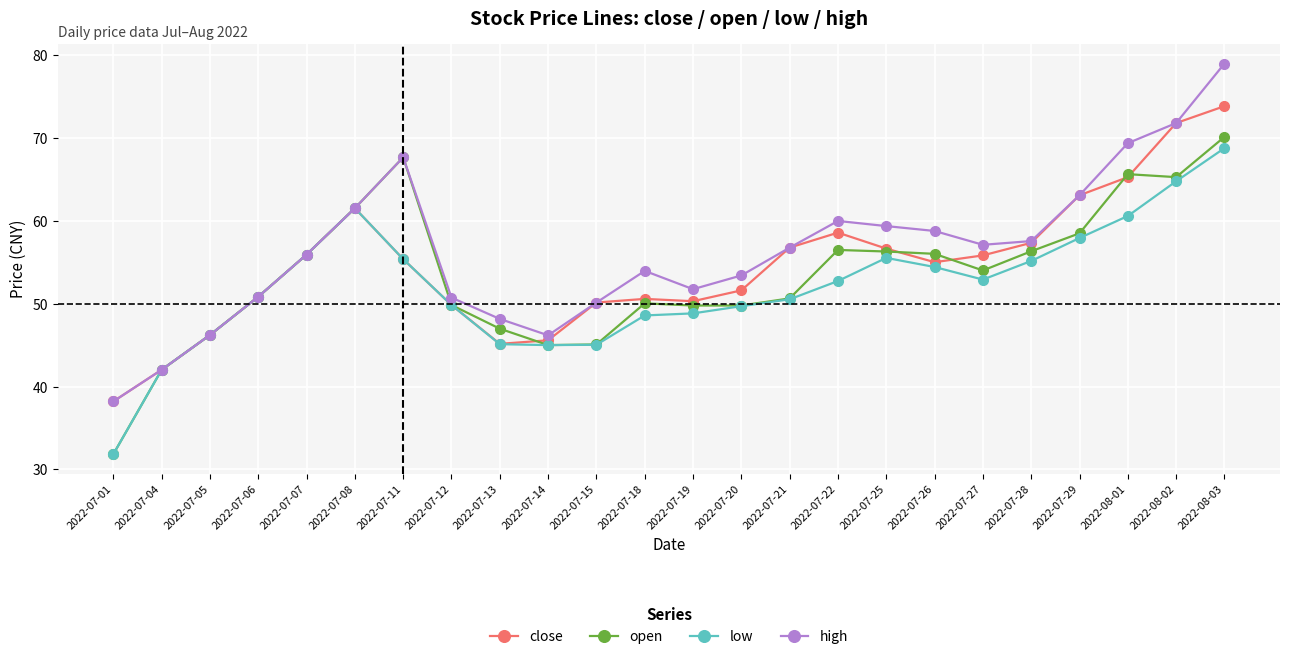

Between 2022-07-14 and 2022-08-03, which series saw the biggest shift?

high